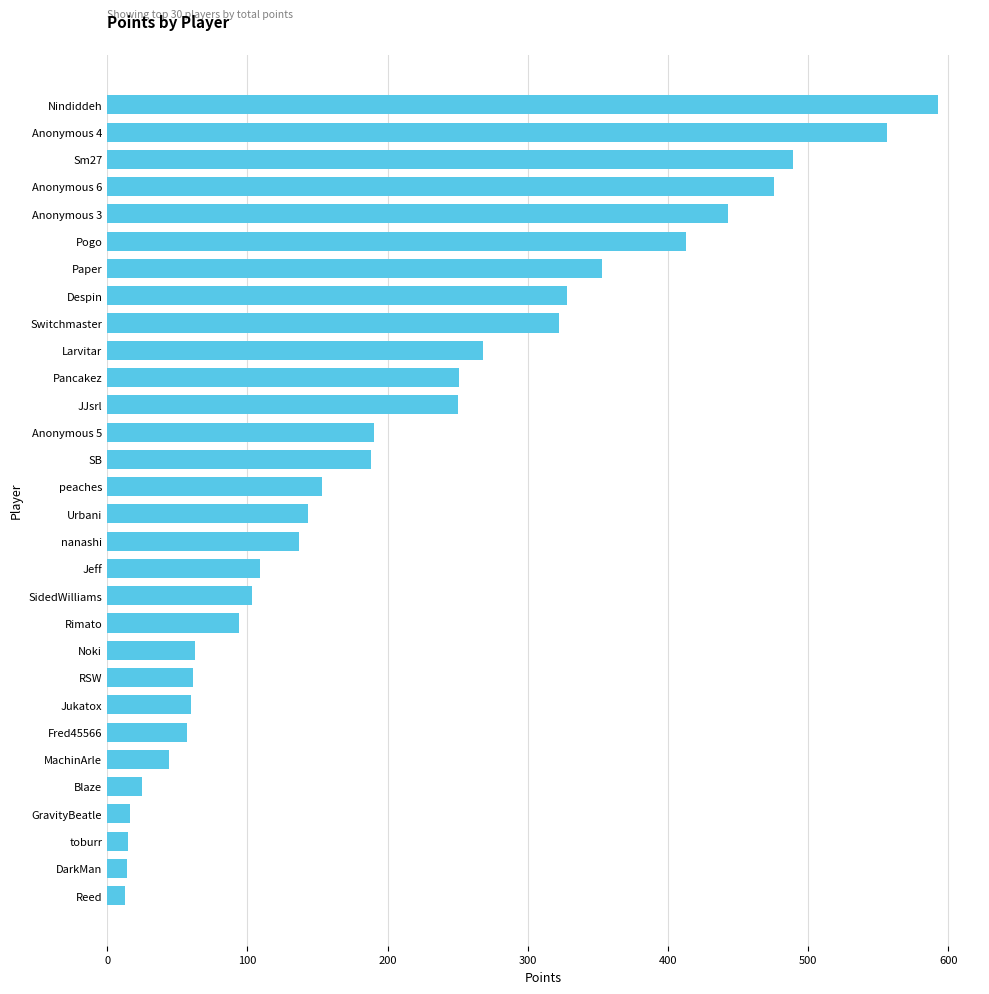

What is the sum of all values?

6227